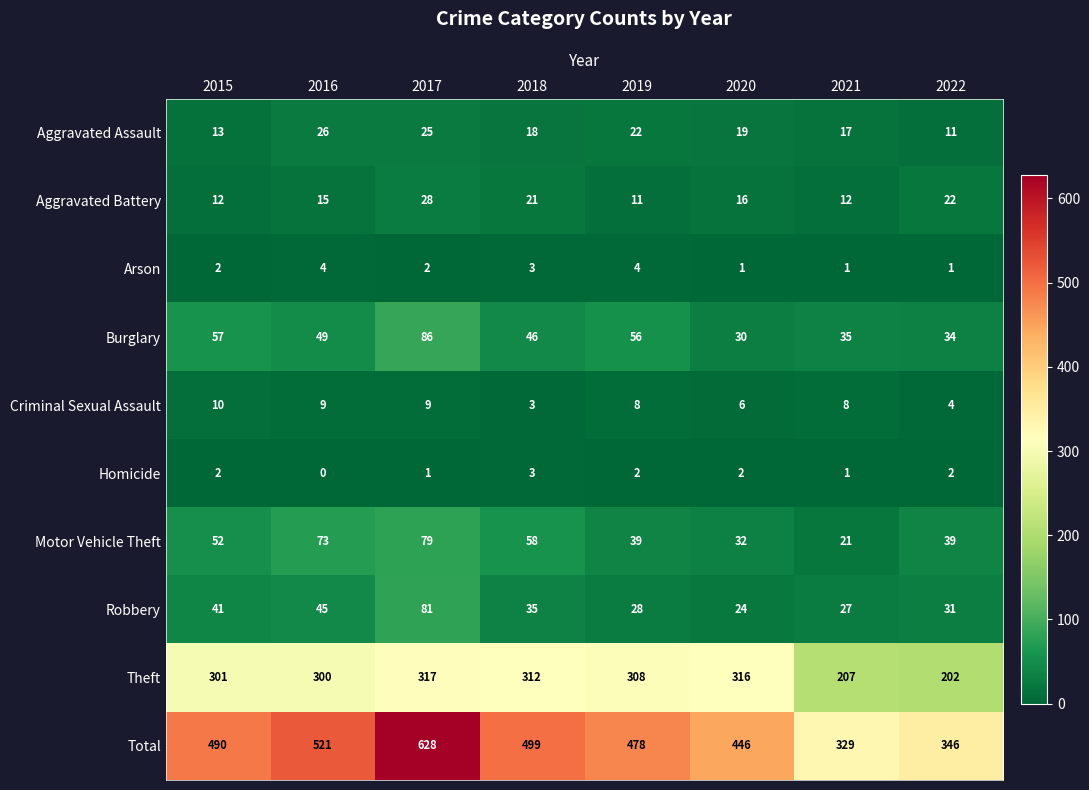

Rank the series at 2022 from lowest to highest value.

Arson, Homicide, Criminal Sexual Assault, Aggravated Assault, Aggravated Battery, Robbery, Burglary, Motor Vehicle Theft, Theft, Total